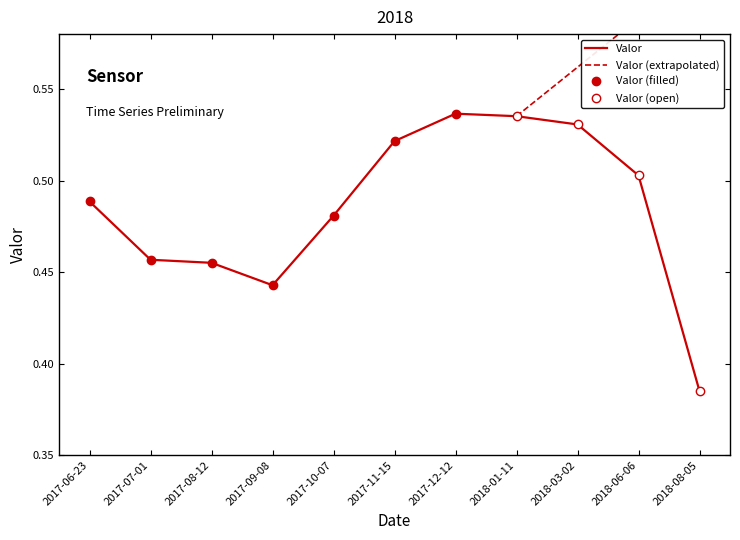

Rank the categories by value from lowest to highest.

2018-08-05, 2017-09-08, 2017-08-12, 2017-07-01, 2017-10-07, 2017-06-23, 2018-06-06, 2017-11-15, 2018-03-02, 2018-01-11, 2017-12-12